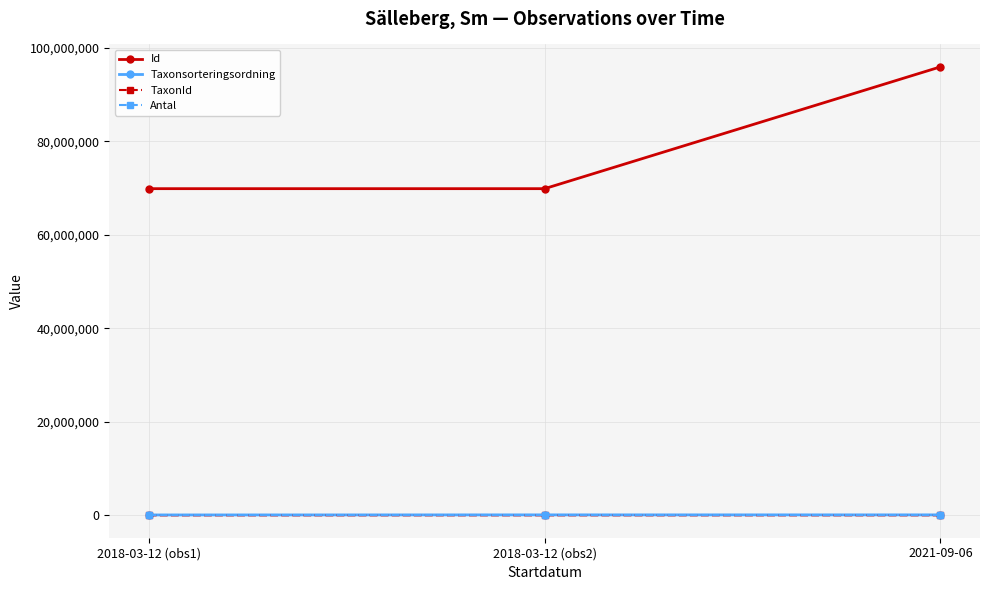

What is the maximum value shown in the chart?

95950723